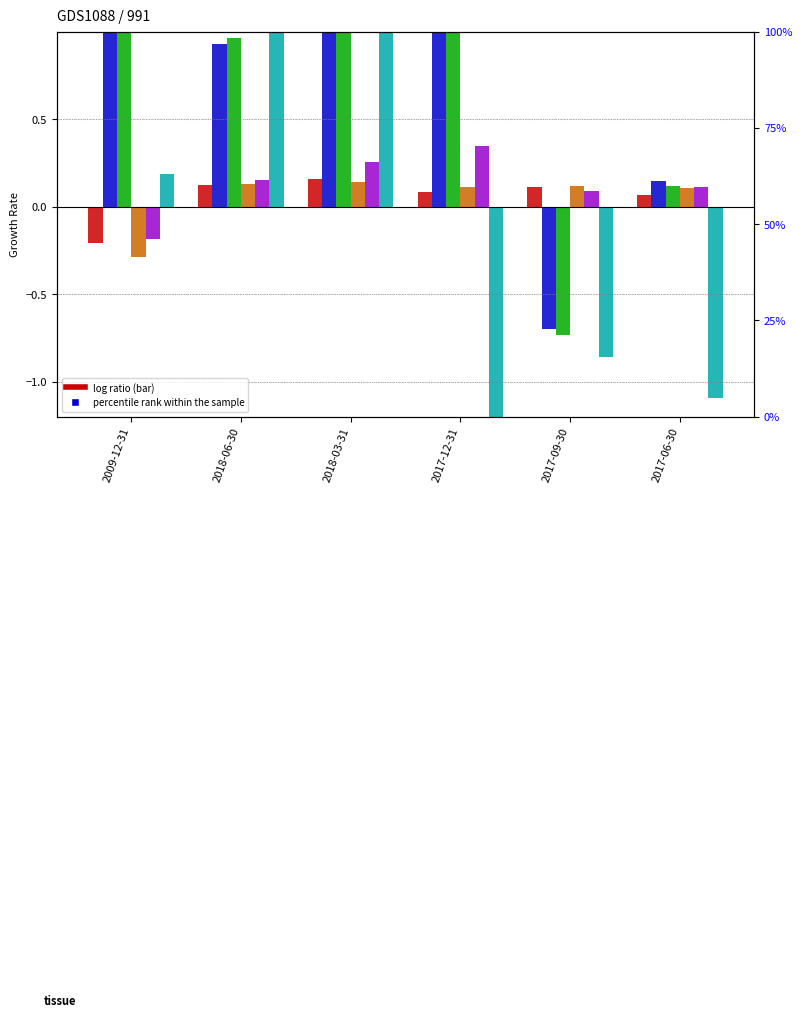

The value of Net Income Growth at 2017-12-31 is 6.8. True or false?

True